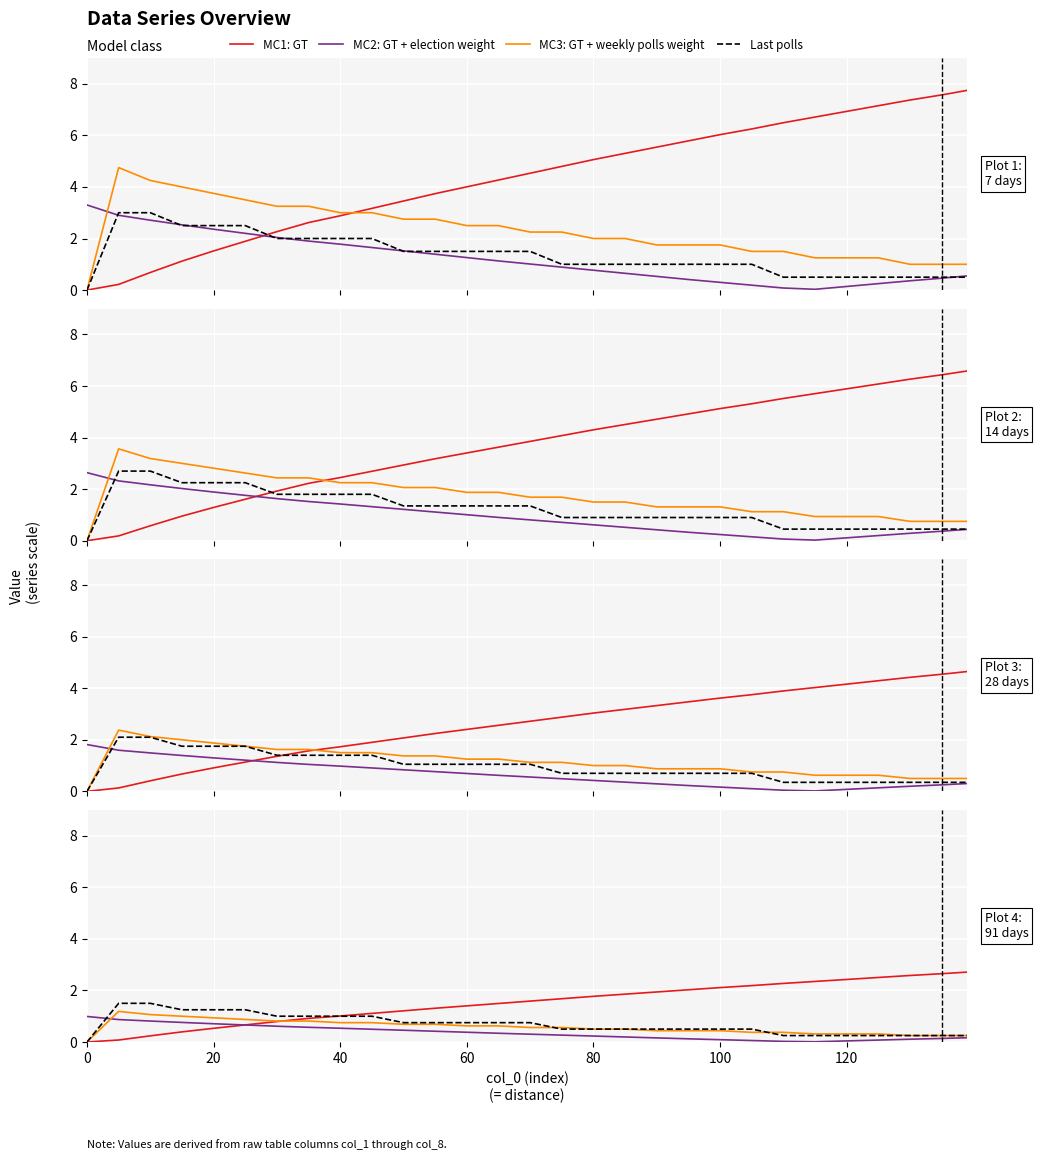

How many lines are shown in the chart?

4